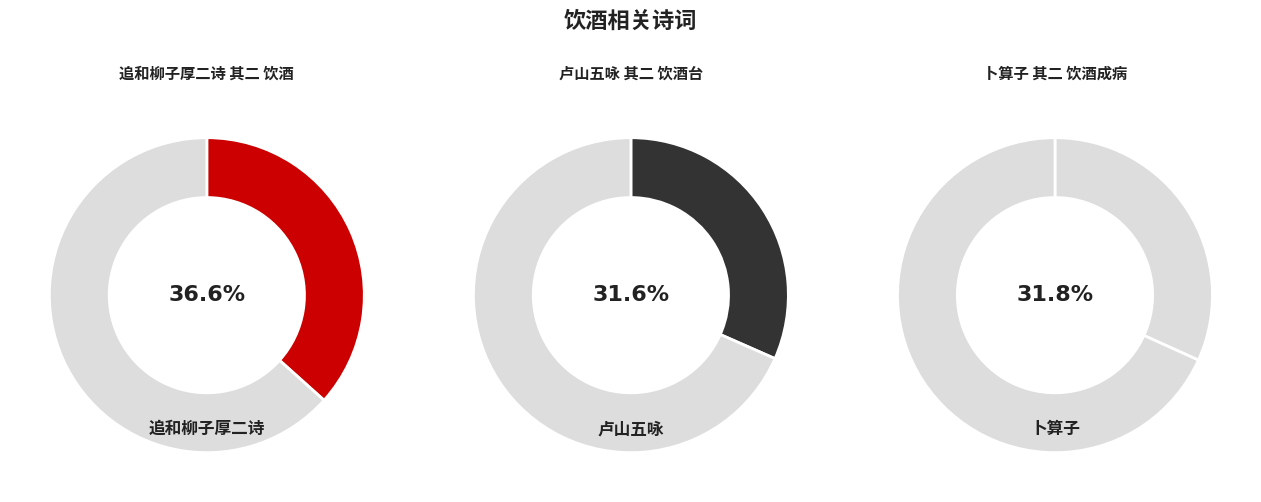

The 卜算子 其二 饮酒成病 slice represents 22% of the pie. True or false?

False